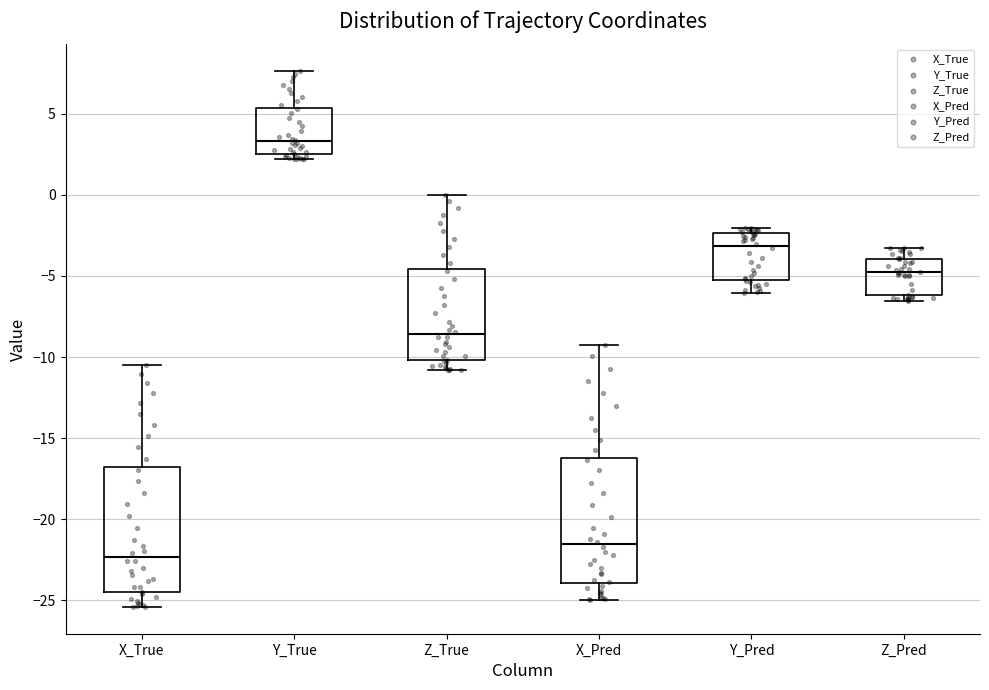

Which box has the lowest median line?

X_True